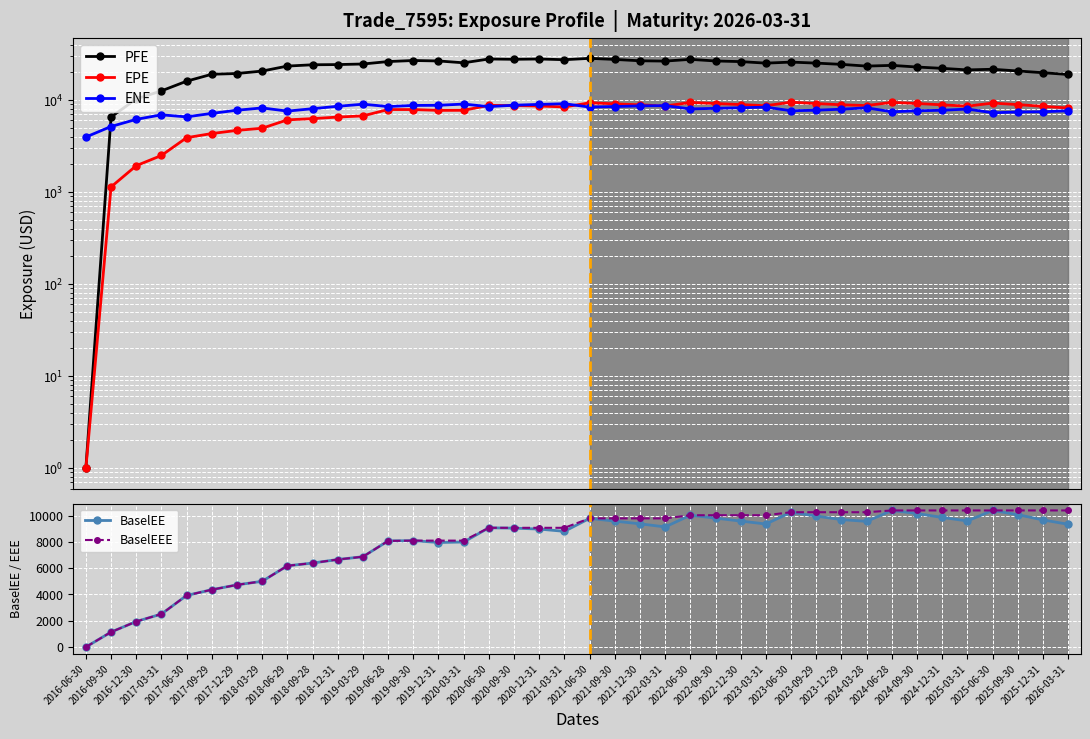

How many values in the EPE series exceed 8605?

20